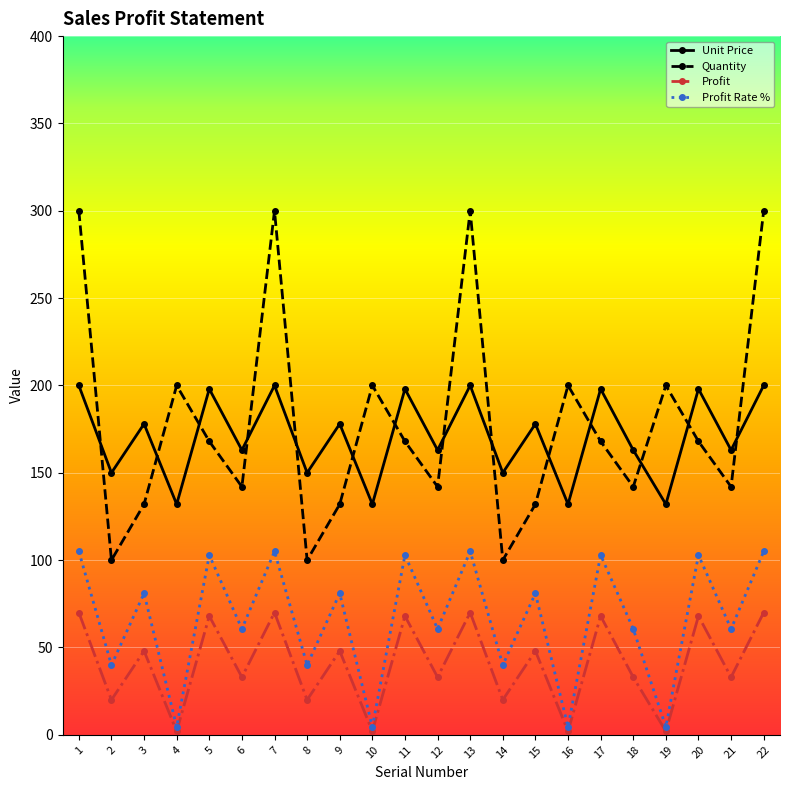

Which series has the largest range (max minus min)?

Quantity